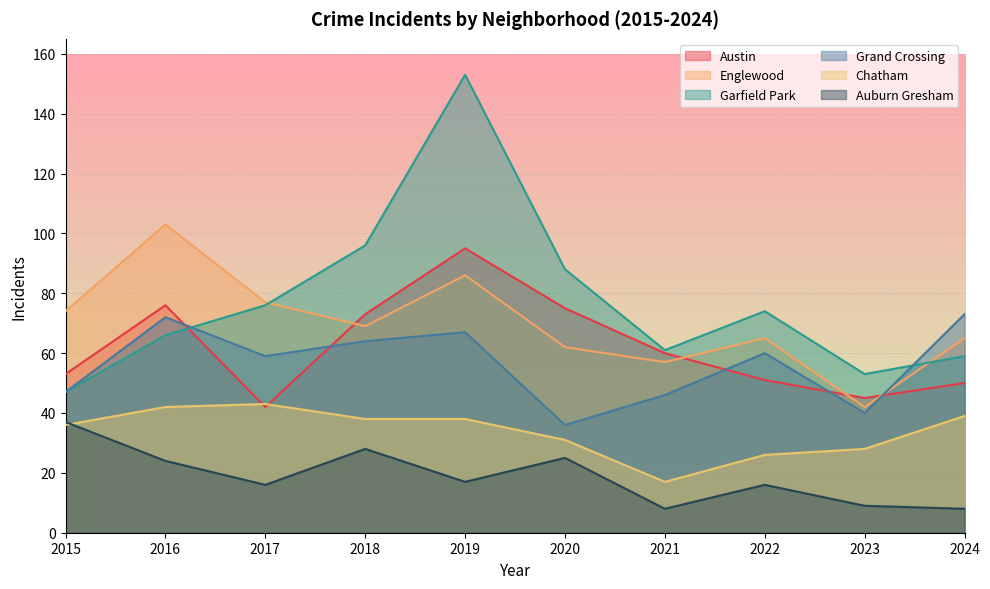

True or false: Englewood has a value of 77 at 2017.

True